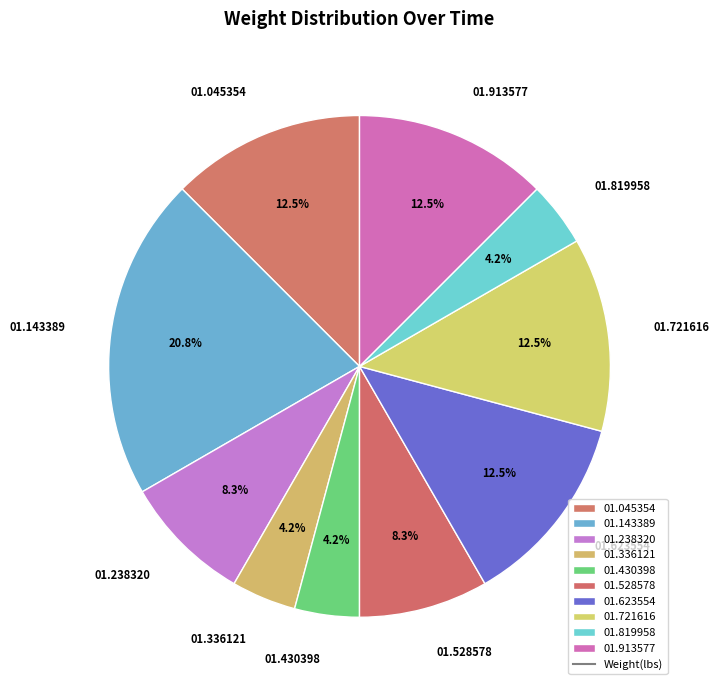

Is there a majority slice in this chart?

No